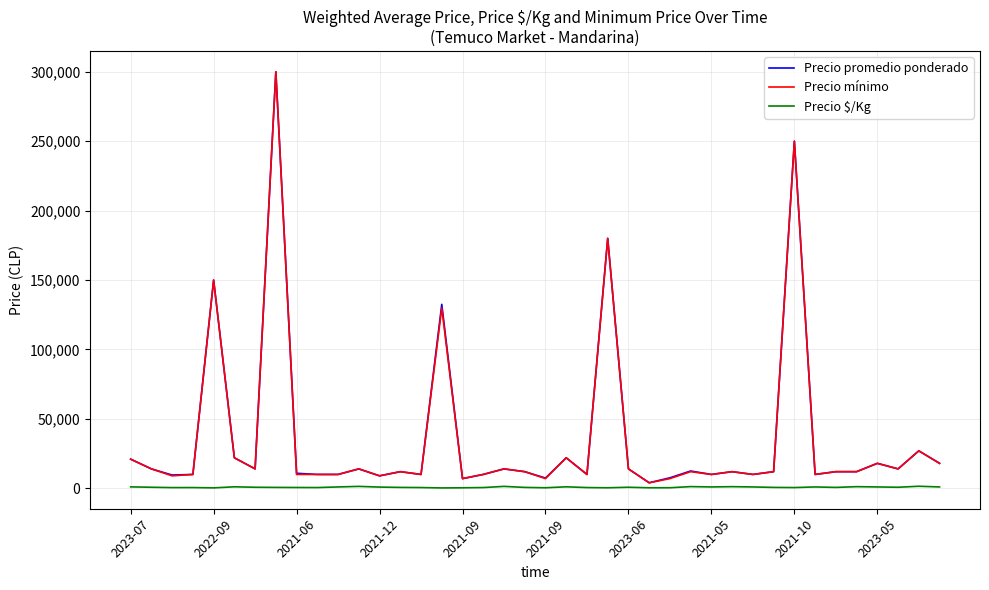

True or false: Precio promedio ponderado has more than 1 interior local peaks.

True